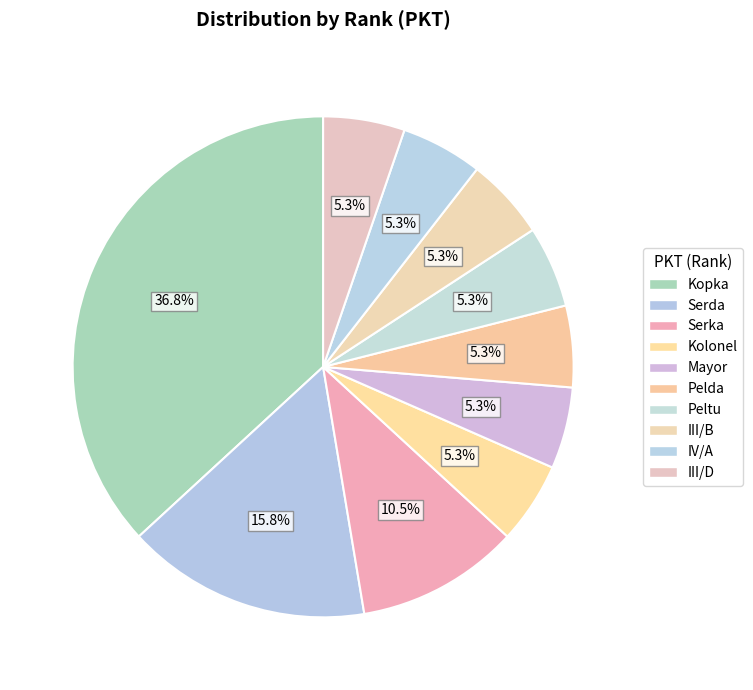

What is the largest slice in the pie chart?

Kopka